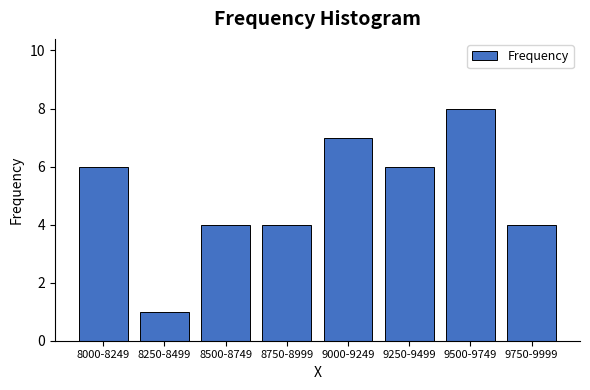

Reading left to right, extract all data points from this chart.

6	1	4	4	7	6	8	4